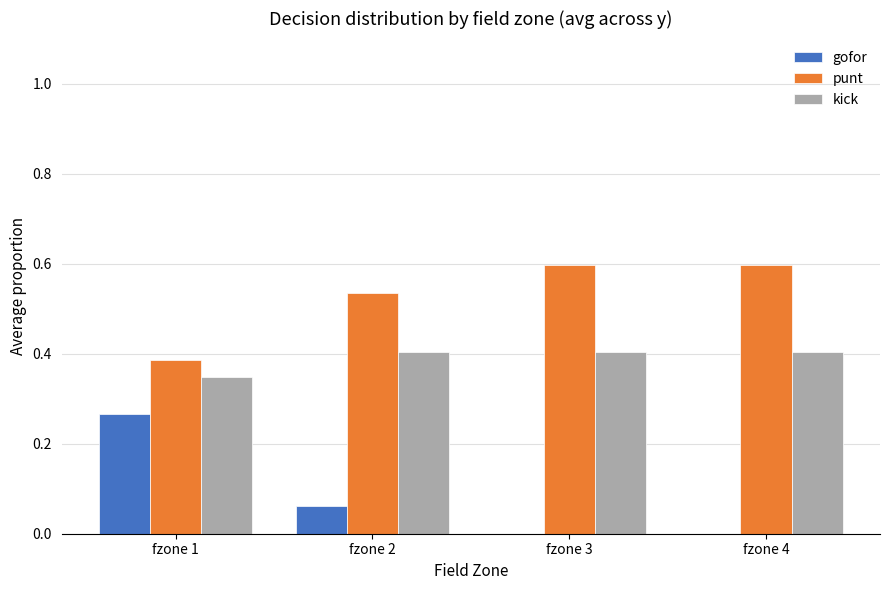

The kick series shows 0.5 at fzone 1. True or false?

False